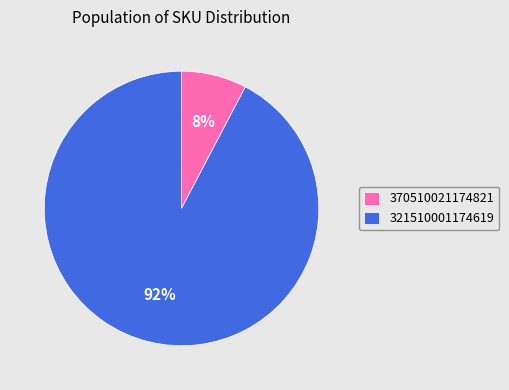

Count the number of slices in the pie.

2